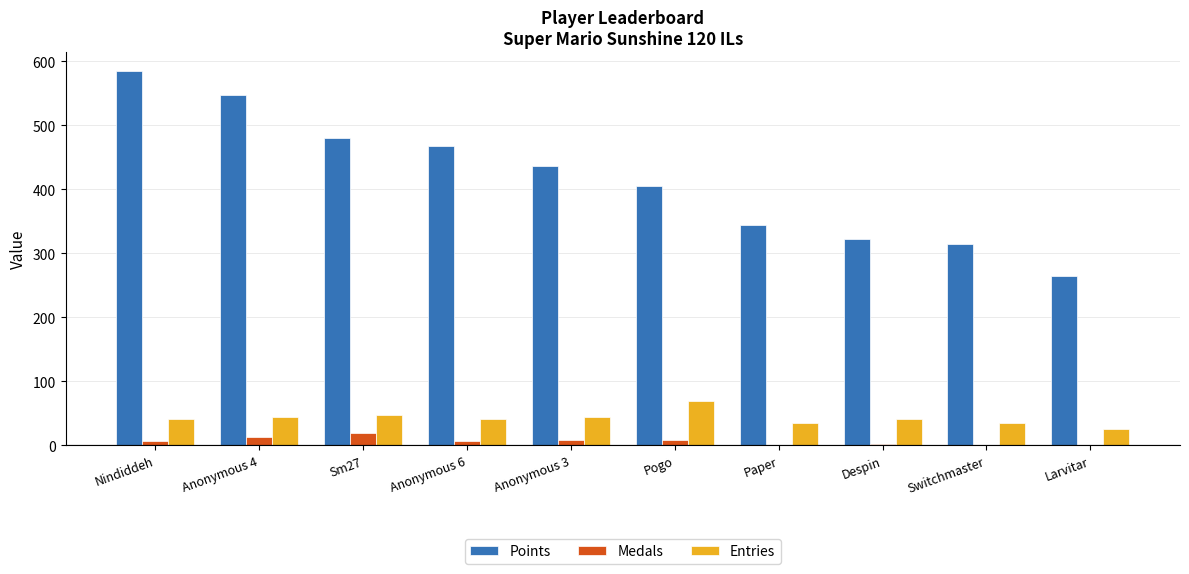

Which series has the largest total across all categories?

Points